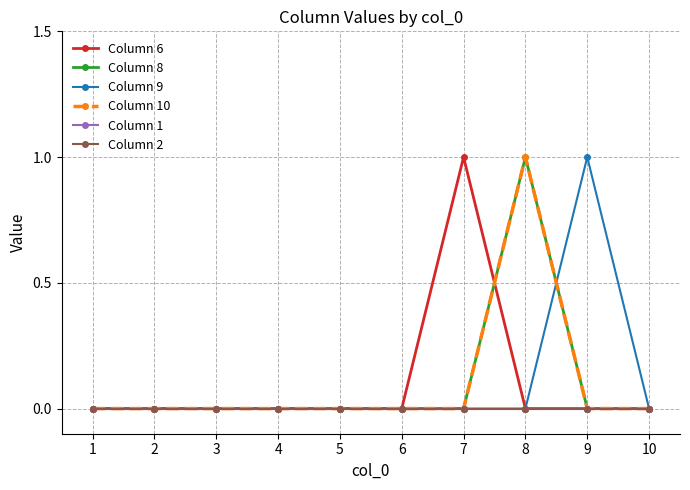

Does the chart have visible grid lines?

Yes